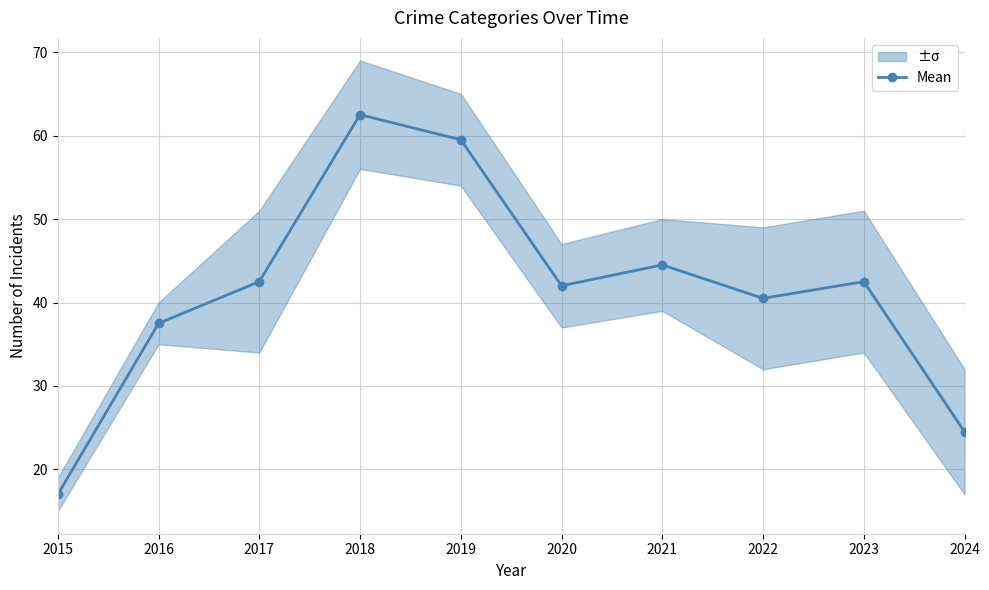

The chart shows a value of 24.6 at 2023. True or false?

False